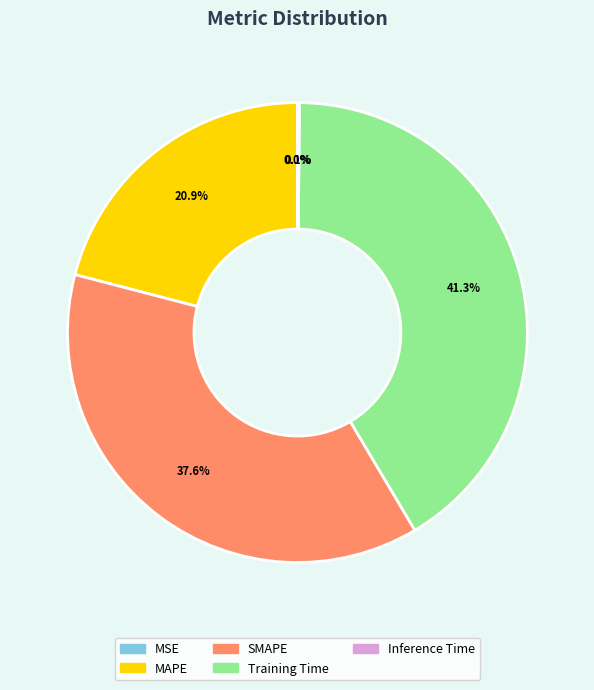

Which slice is the largest?

Training Time